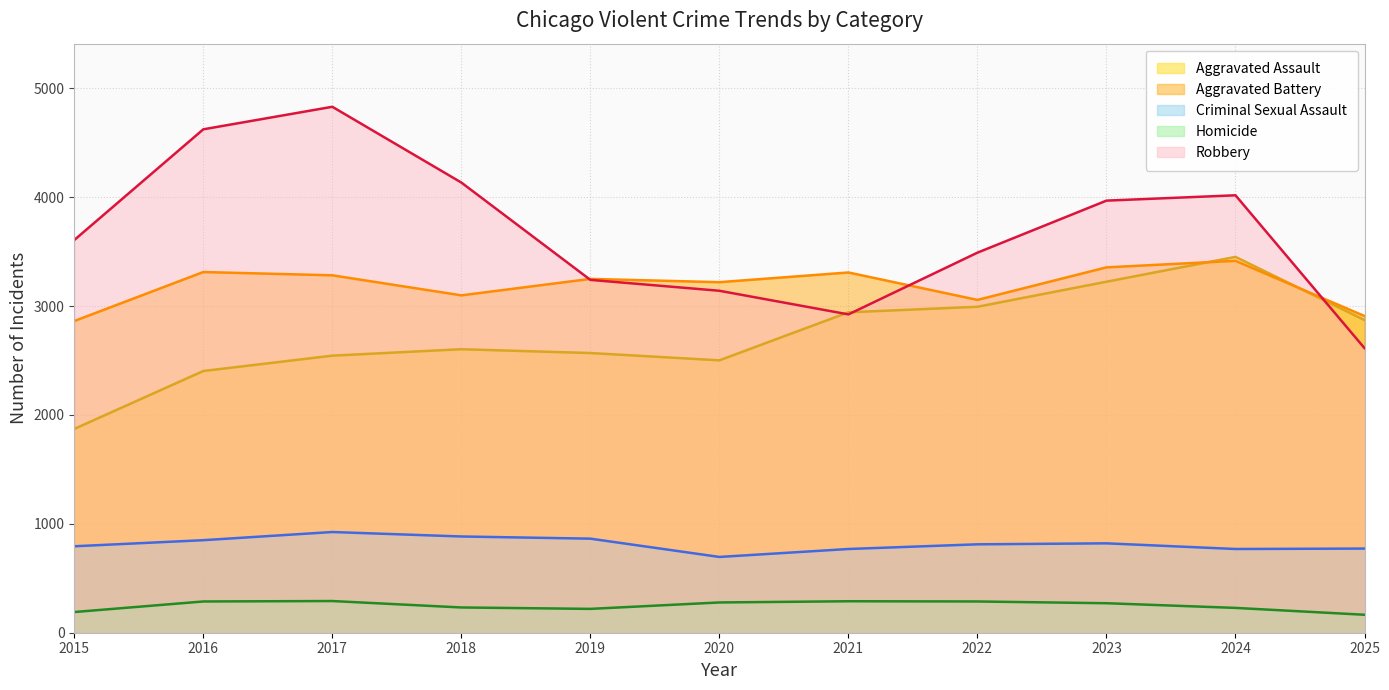

What is the value of the Aggravated Assault point at the 3rd from the left?

2545